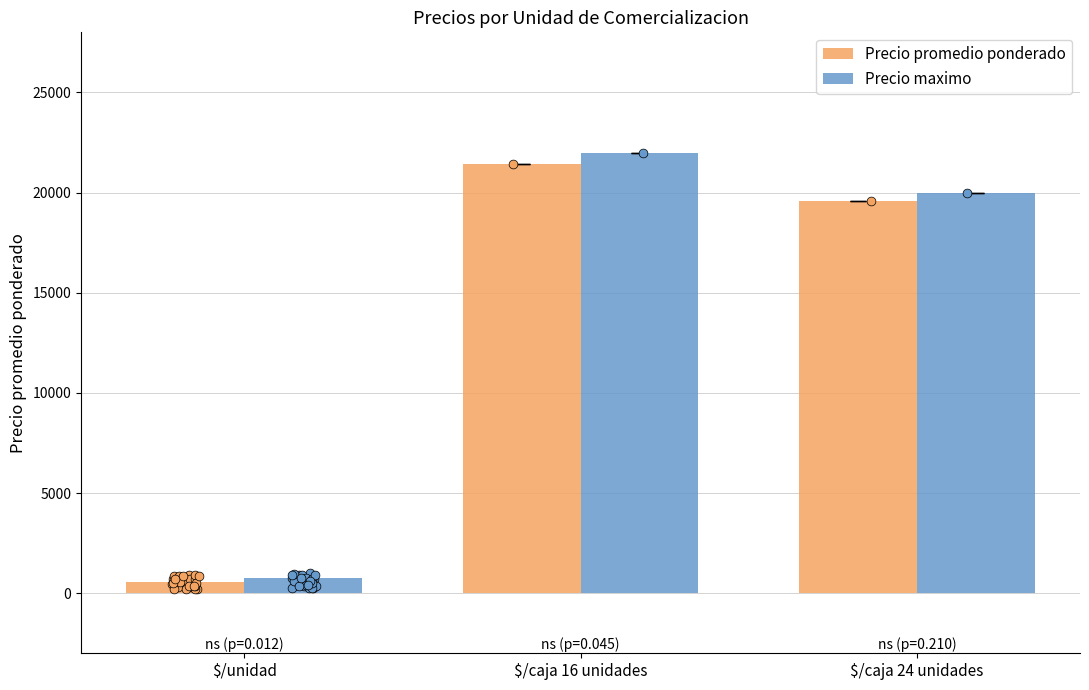

At how many categories does at least one series exceed 10872?

2